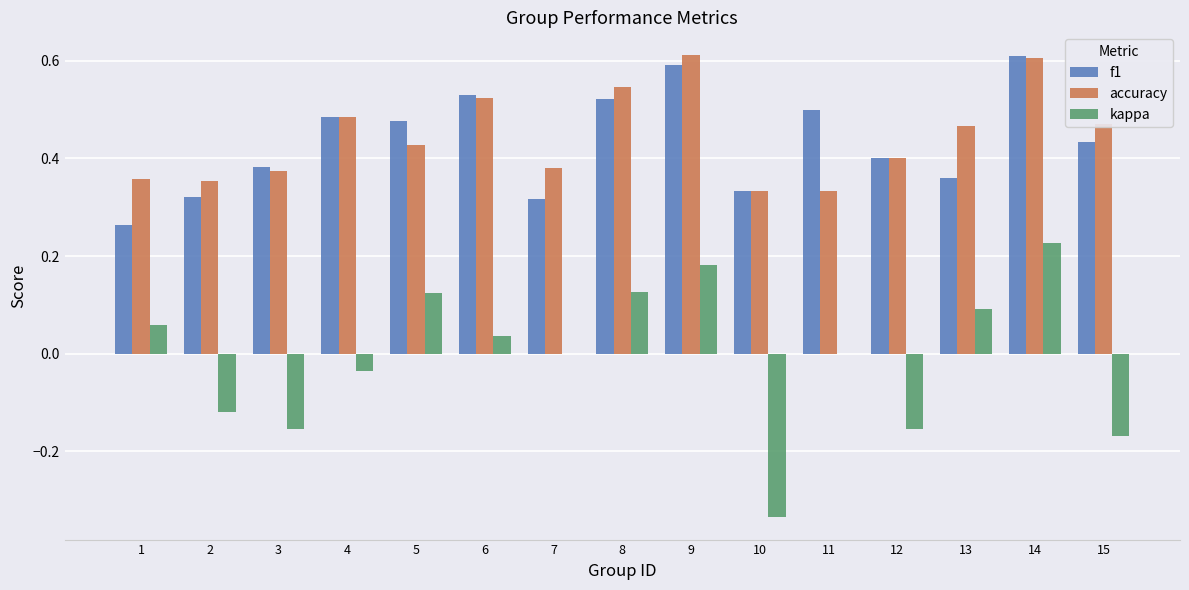

The value of accuracy at 4 is 0.8. True or false?

False